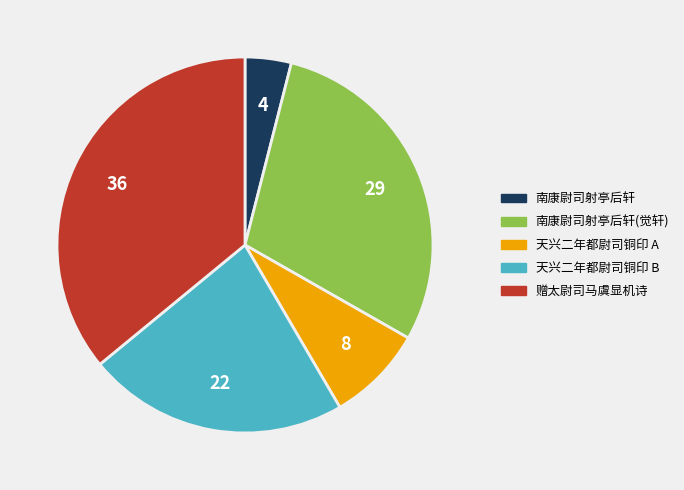

How many segments does this pie chart have?

5